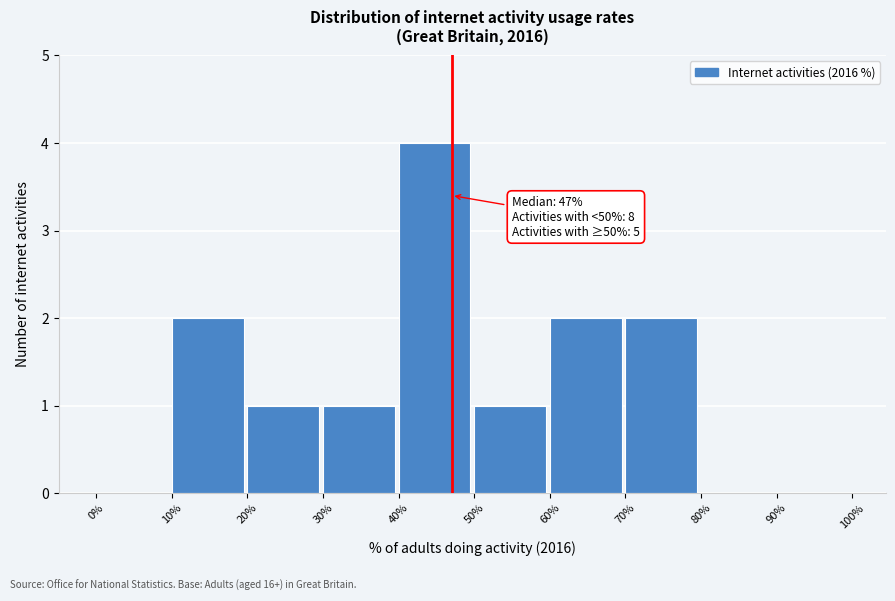

Over which range of the x-axis is the bar tallest?

40% to 50%